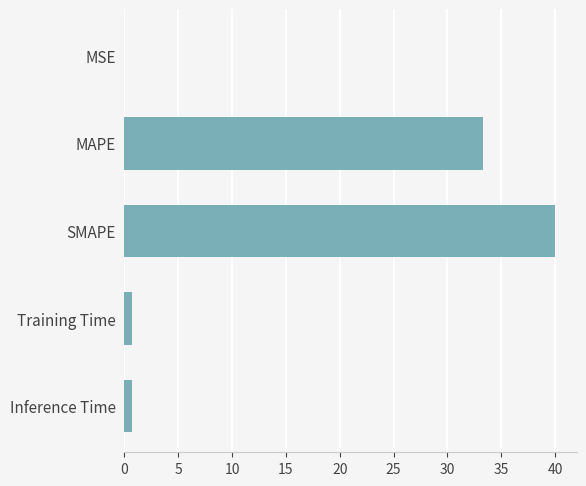

What is the ratio of the value at MAPE to the value at SMAPE?

0.8